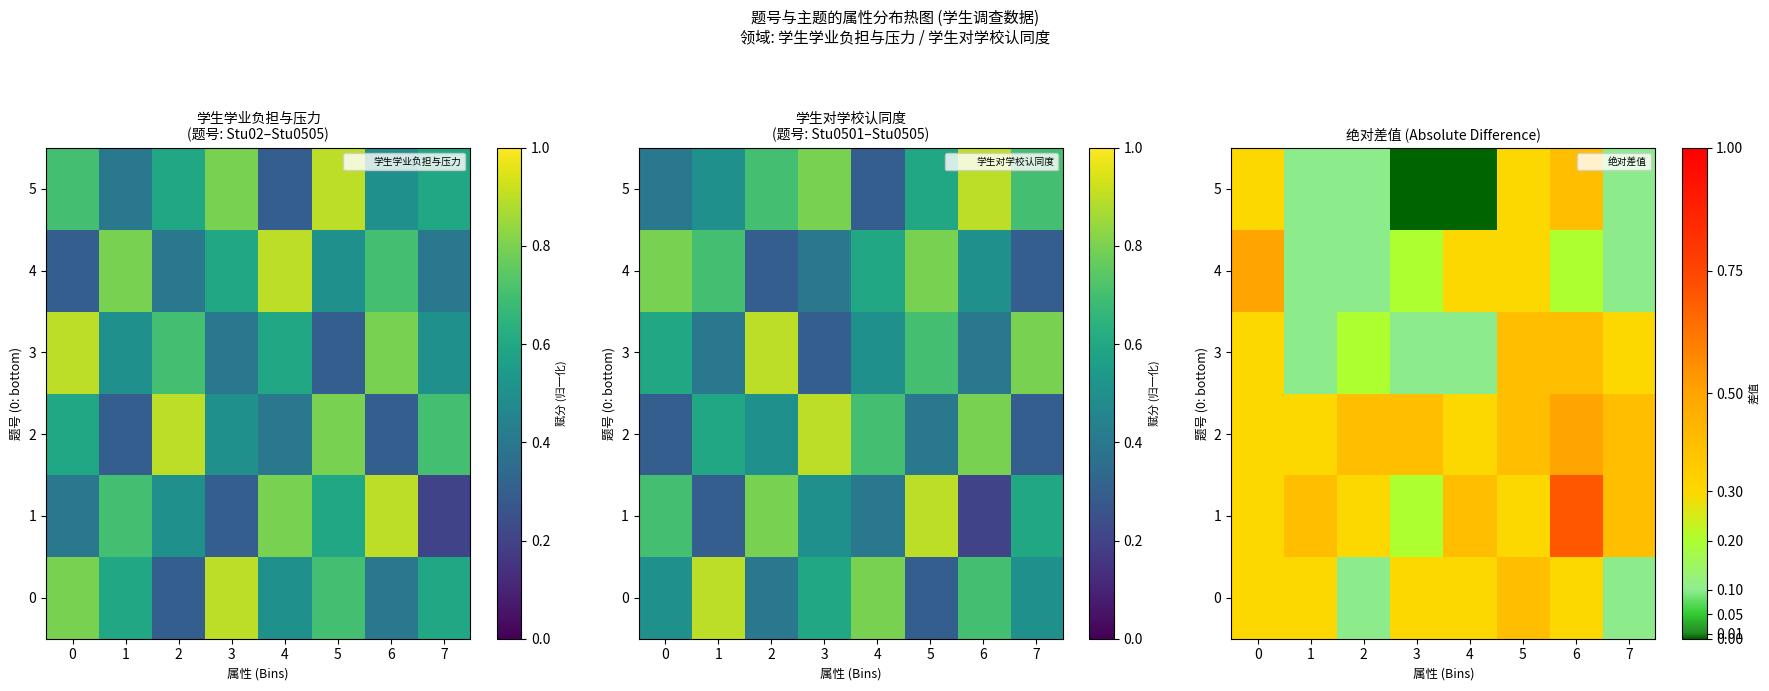

What is the greatest value displayed?

0.7